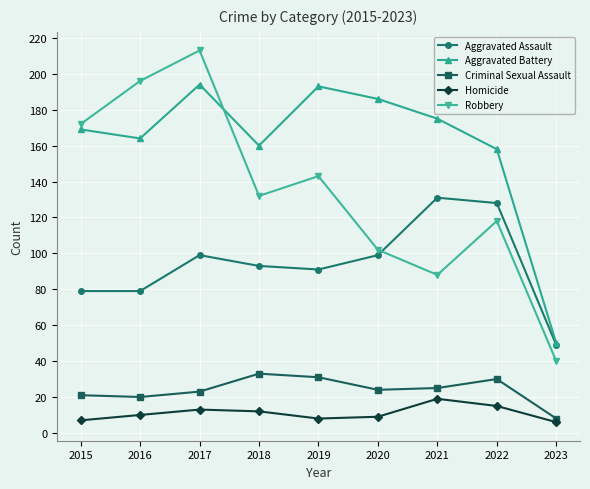

True or false: Criminal Sexual Assault has a value of 21 at 2015.

True